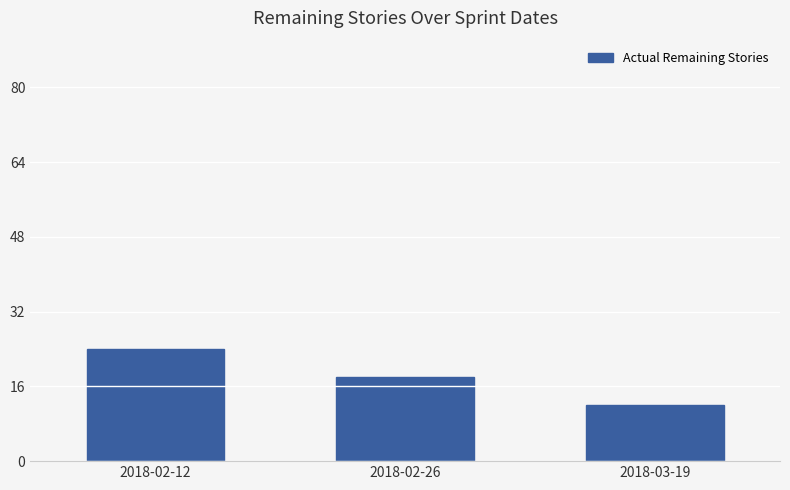

What is the label of the 3rd bar from the right?

2018-02-12